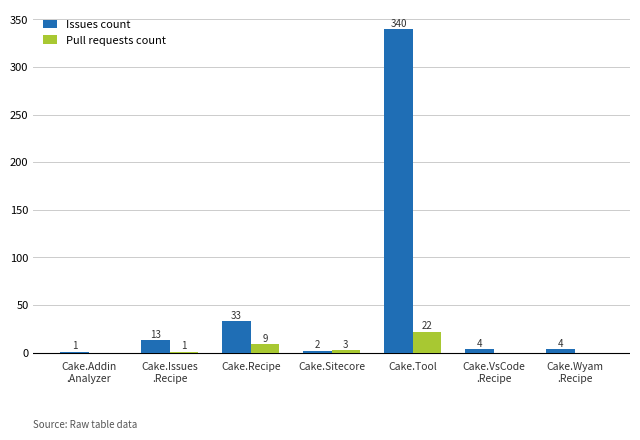

Which series has the largest total across all categories?

Issues count